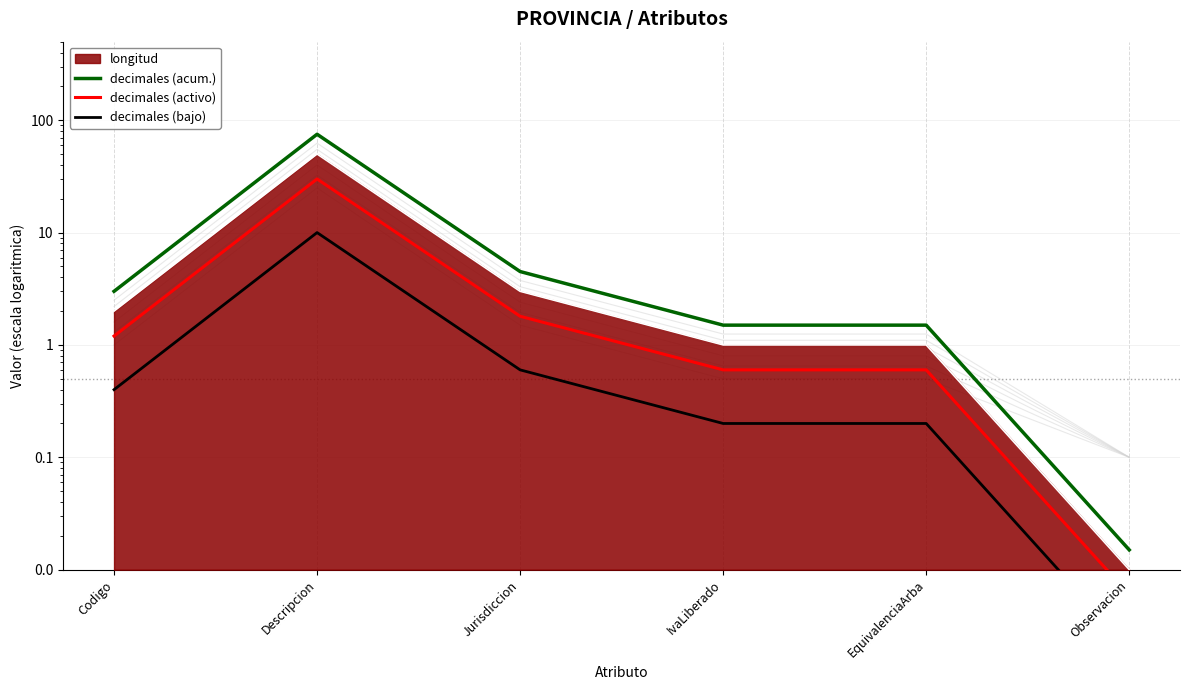

True or false: decimales (acum.) and decimales (bajo) intersect in this chart.

False